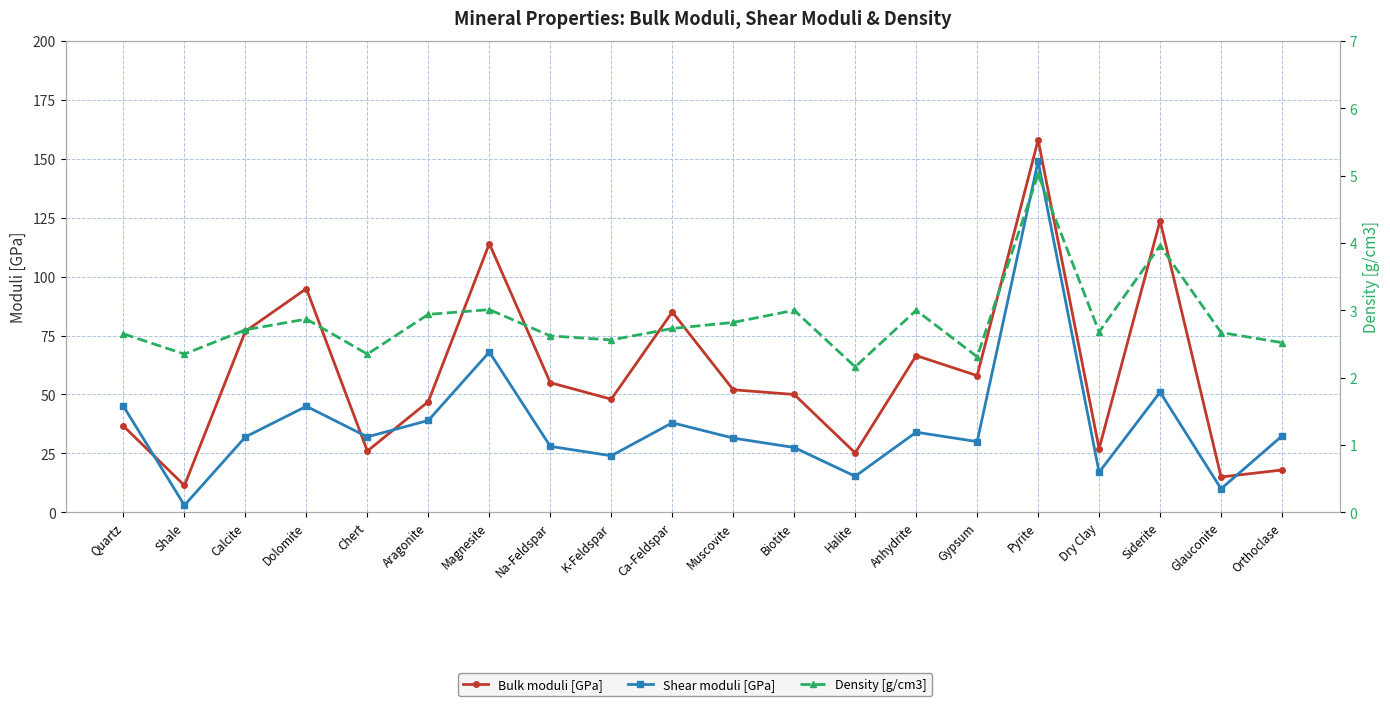

Which series has the largest range (max minus min)?

Bulk moduli [GPa]